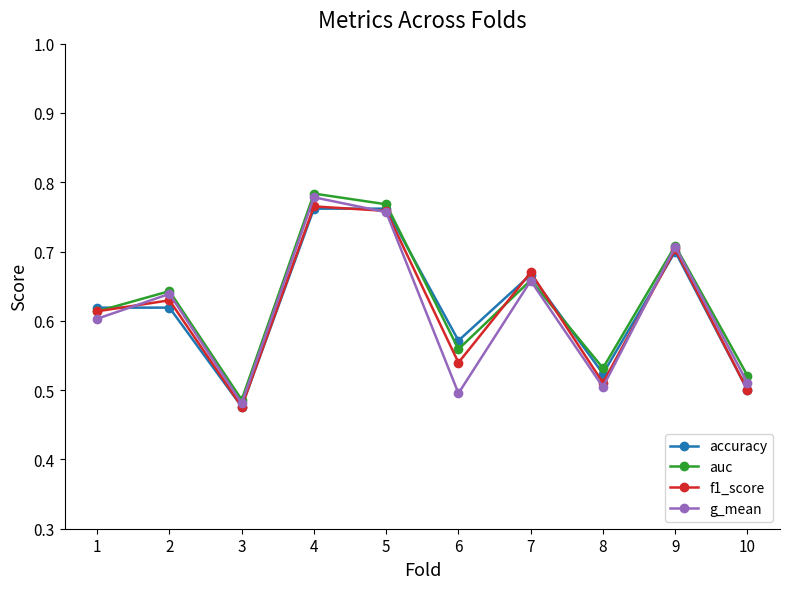

At which label does auc reach its minimum?

3